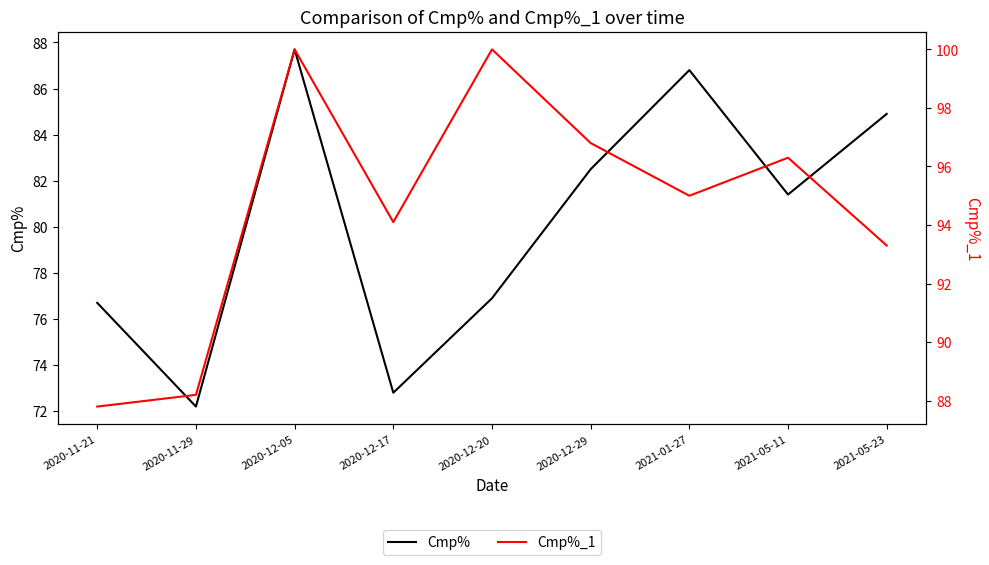

At which category does Cmp%_1 reach its first local valley?

2020-12-17